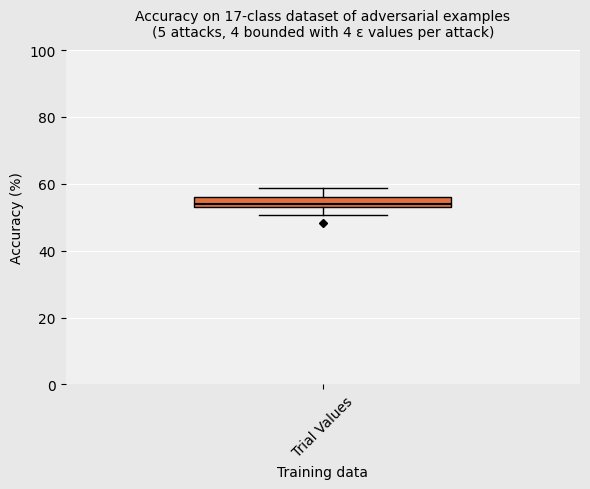

Where does the upper whisker of the box for Trial Values end on the y-axis? The values are not printed on the chart, so give them approximately, as read against the axis.

58